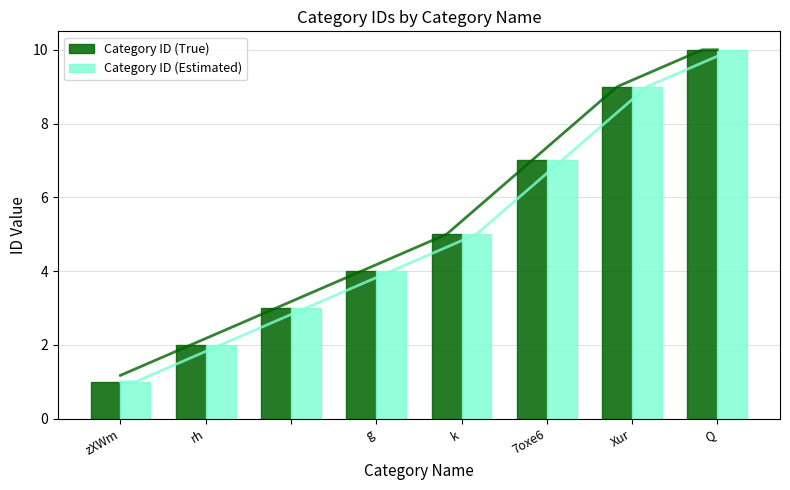

Which series has the widest spread of values?

Category ID (True)